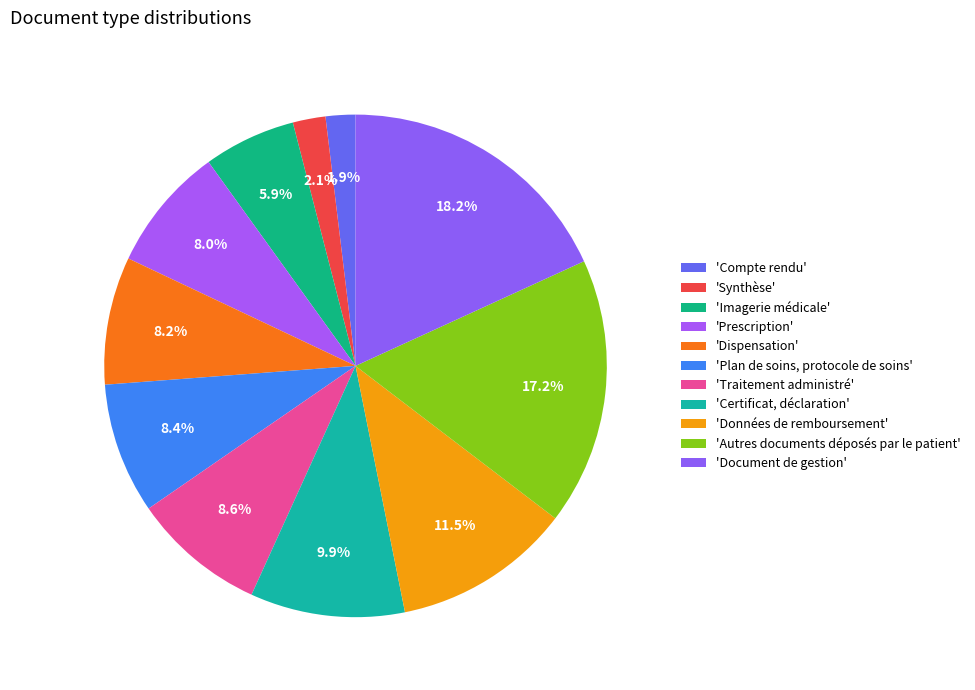

How many segments does this pie chart have?

11